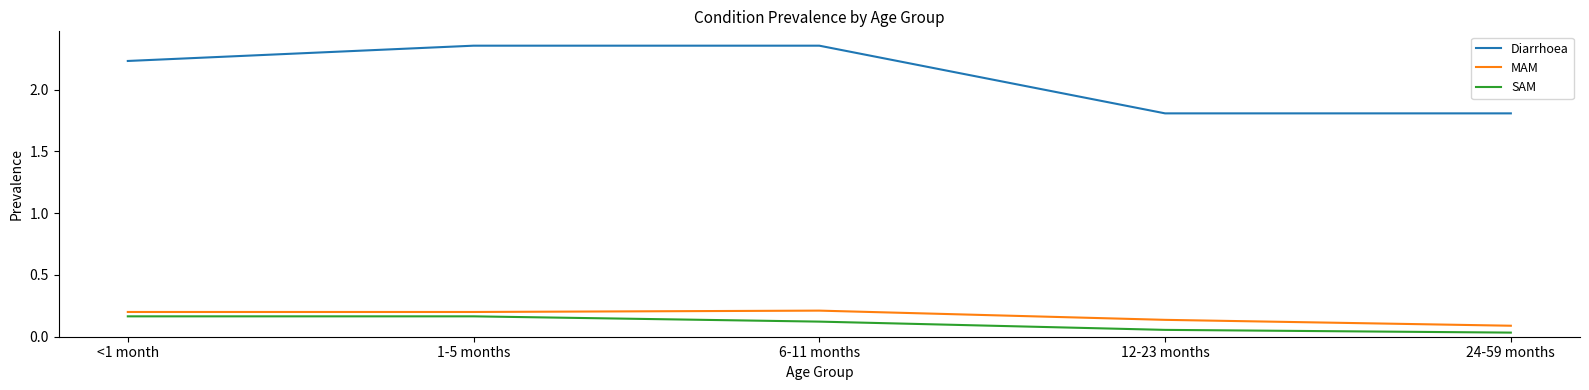

True or false: Diarrhoea and SAM cross at least once.

False